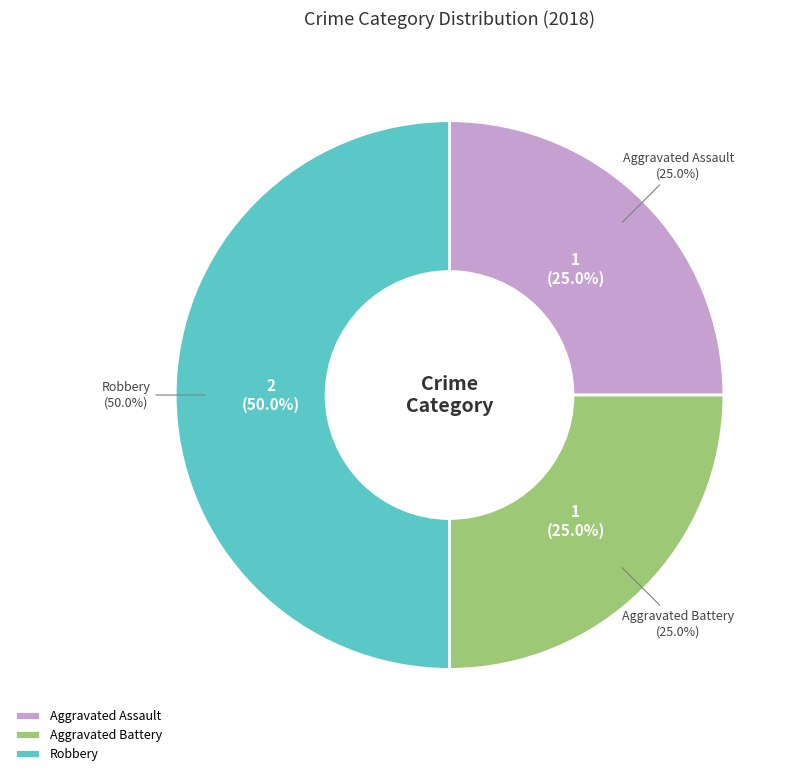

Is there a majority slice in this chart?

No